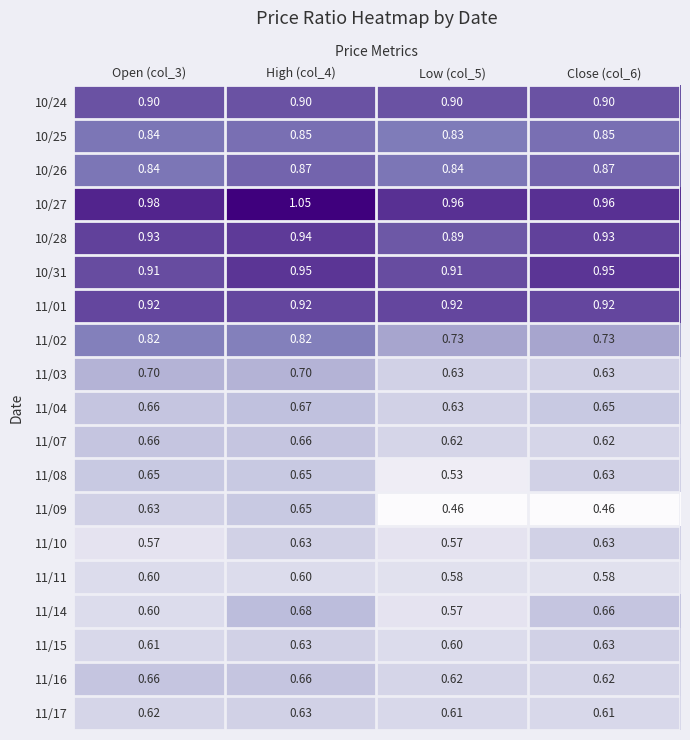

Reading left to right, what are all the values shown in this chart?

10/24: Open (col_3)=0.9	High (col_4)=0.9	Low (col_5)=0.9	Close (col_6)=0.9
10/25: Open (col_3)=0.8	High (col_4)=0.8	Low (col_5)=0.8	Close (col_6)=0.8
10/26: Open (col_3)=0.8	High (col_4)=0.9	Low (col_5)=0.8	Close (col_6)=0.9
10/27: Open (col_3)=1.0	High (col_4)=1.1	Low (col_5)=1.0	Close (col_6)=1.0
10/28: Open (col_3)=0.9	High (col_4)=0.9	Low (col_5)=0.9	Close (col_6)=0.9
10/31: Open (col_3)=0.9	High (col_4)=0.9	Low (col_5)=0.9	Close (col_6)=0.9
11/01: Open (col_3)=0.9	High (col_4)=0.9	Low (col_5)=0.9	Close (col_6)=0.9
11/02: Open (col_3)=0.8	High (col_4)=0.8	Low (col_5)=0.7	Close (col_6)=0.7
11/03: Open (col_3)=0.7	High (col_4)=0.7	Low (col_5)=0.6	Close (col_6)=0.6
11/04: Open (col_3)=0.7	High (col_4)=0.7	Low (col_5)=0.6	Close (col_6)=0.7
11/07: Open (col_3)=0.7	High (col_4)=0.7	Low (col_5)=0.6	Close (col_6)=0.6
11/08: Open (col_3)=0.7	High (col_4)=0.7	Low (col_5)=0.5	Close (col_6)=0.6
11/09: Open (col_3)=0.6	High (col_4)=0.7	Low (col_5)=0.5	Close (col_6)=0.5
11/10: Open (col_3)=0.6	High (col_4)=0.6	Low (col_5)=0.6	Close (col_6)=0.6
11/11: Open (col_3)=0.6	High (col_4)=0.6	Low (col_5)=0.6	Close (col_6)=0.6
11/14: Open (col_3)=0.6	High (col_4)=0.7	Low (col_5)=0.6	Close (col_6)=0.7
11/15: Open (col_3)=0.6	High (col_4)=0.6	Low (col_5)=0.6	Close (col_6)=0.6
11/16: Open (col_3)=0.7	High (col_4)=0.7	Low (col_5)=0.6	Close (col_6)=0.6
11/17: Open (col_3)=0.6	High (col_4)=0.6	Low (col_5)=0.6	Close (col_6)=0.6